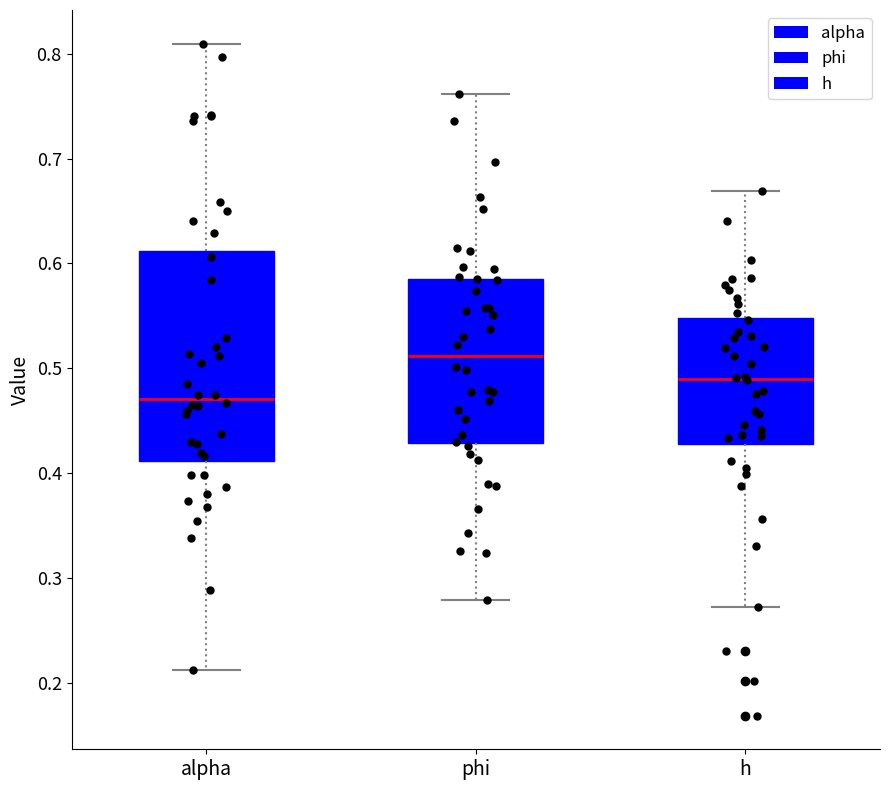

Which box is the tallest, from its lower edge to its upper edge?

alpha